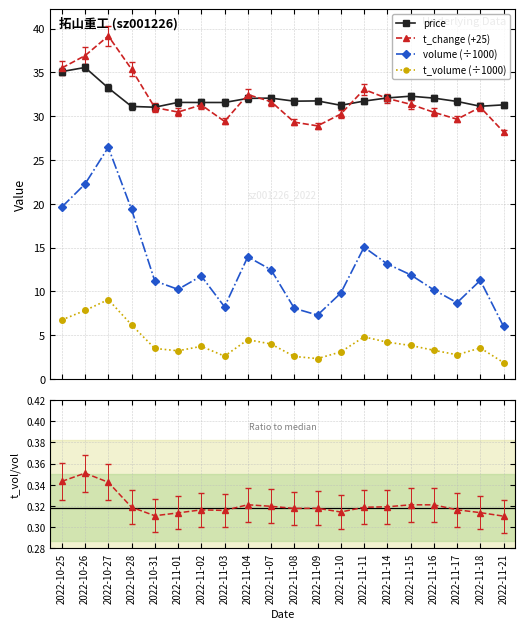

In t_volume/volume, how many points are higher than both neighbors (excluding endpoints)?

5